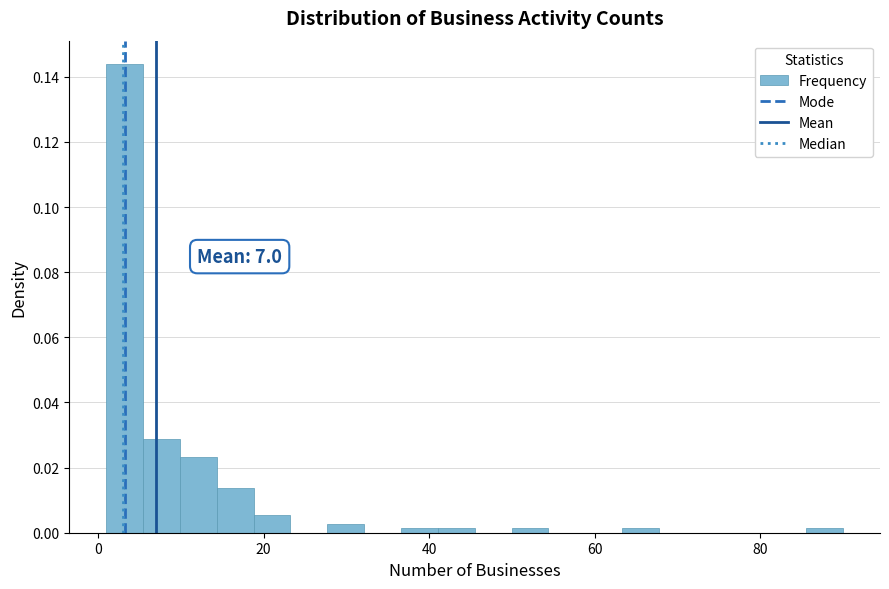

Around what value on the x-axis is the tallest bar? Give the approximate position of its centre, as read against the axis.

4